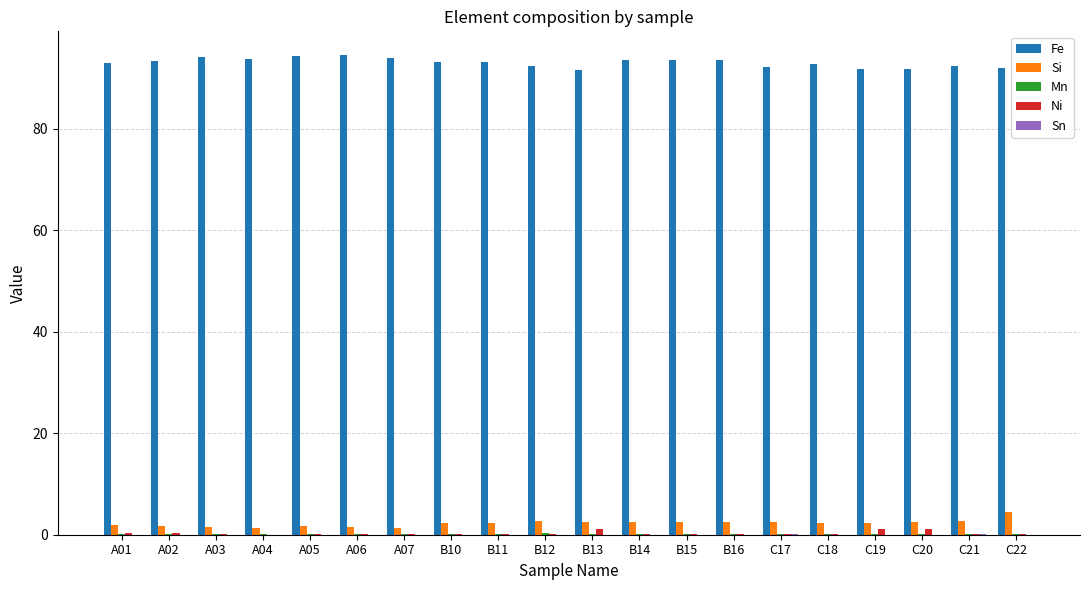

How many distinct data groups are displayed?

5